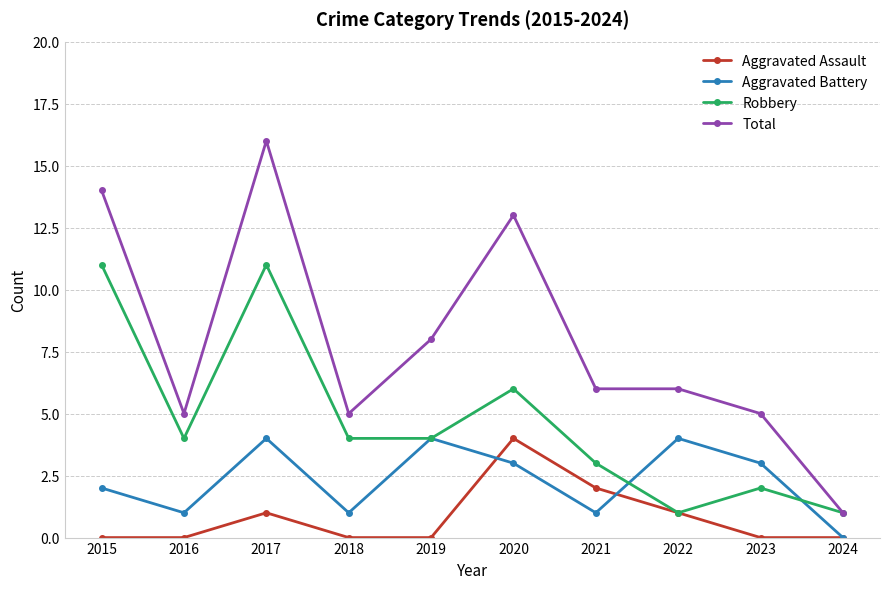

What is the difference between the highest and lowest values at 2021?

5